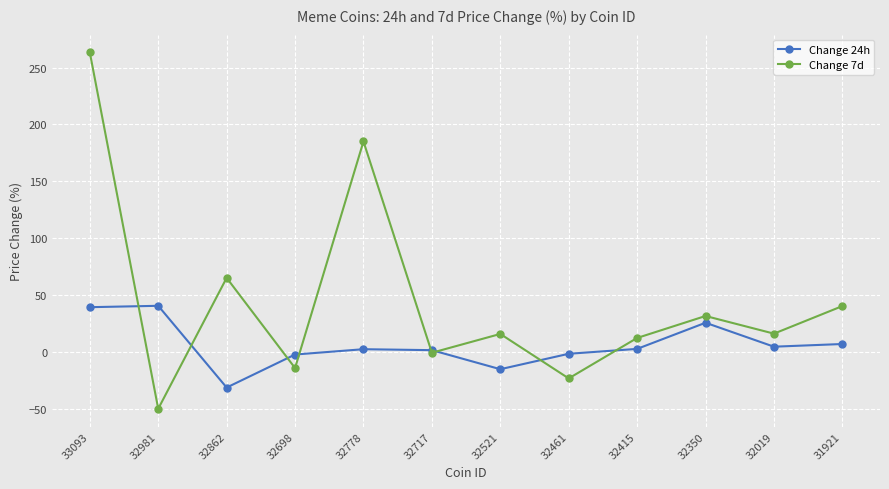

At which category is the sum across all series the highest?

33093